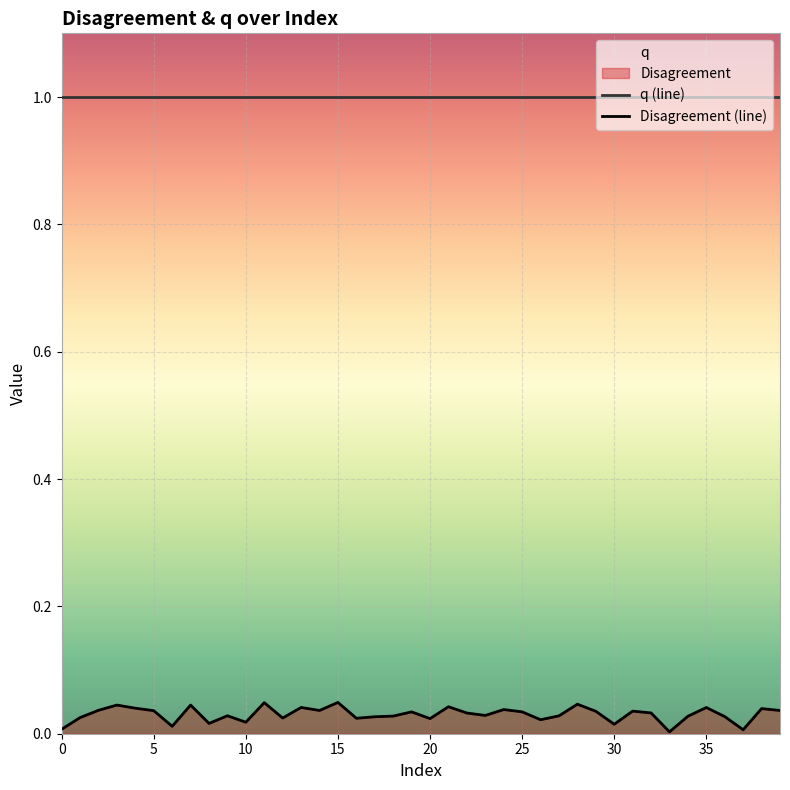

List the series in order of their overall mean, highest first.

q (line), Disagreement (line)